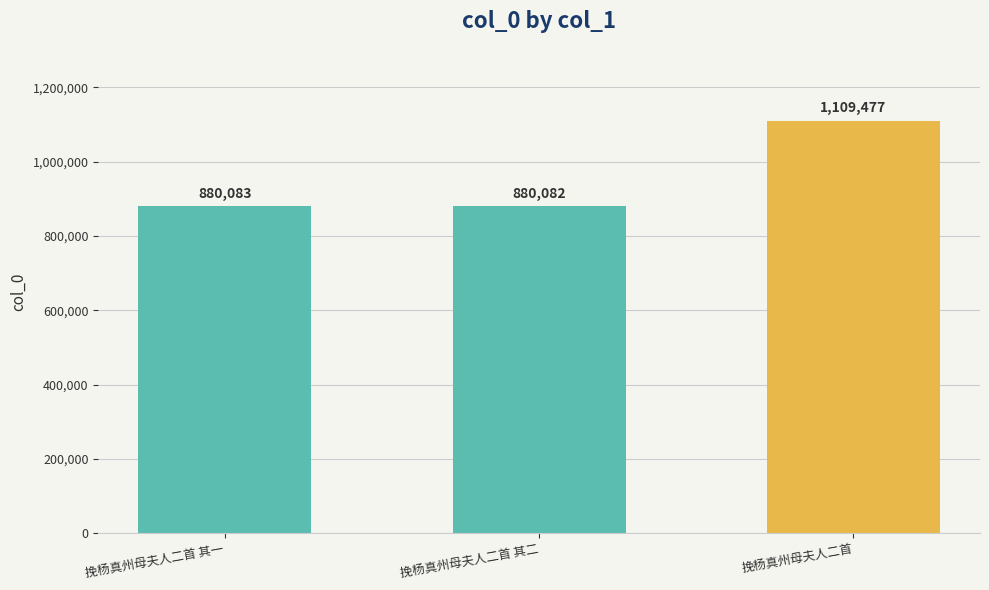

How many series are shown in this chart?

1